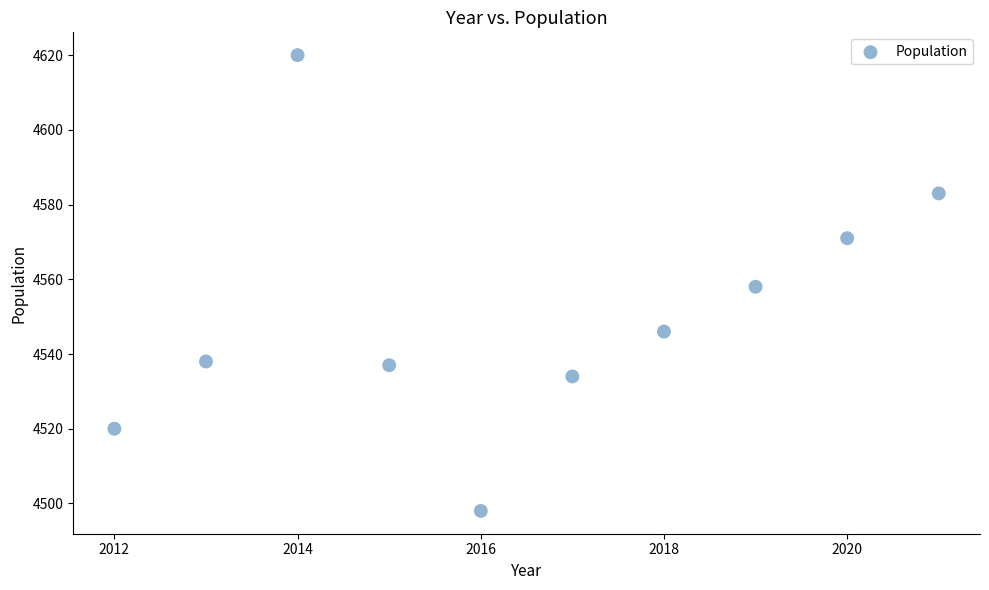

What is the range of Y values (max minus min)?

122